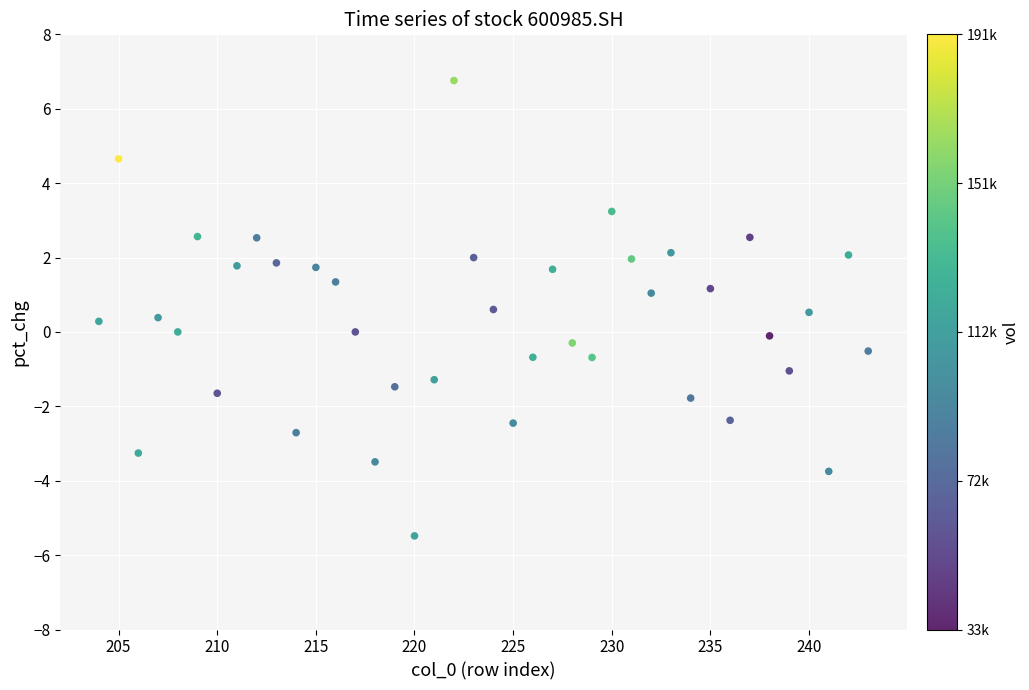

What is the range of Y values (max minus min)?

12.2